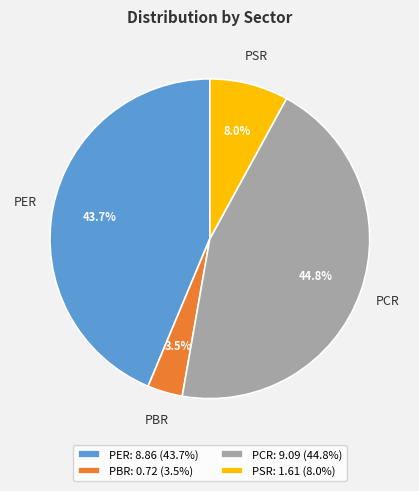

Is PCR the majority of the pie?

No